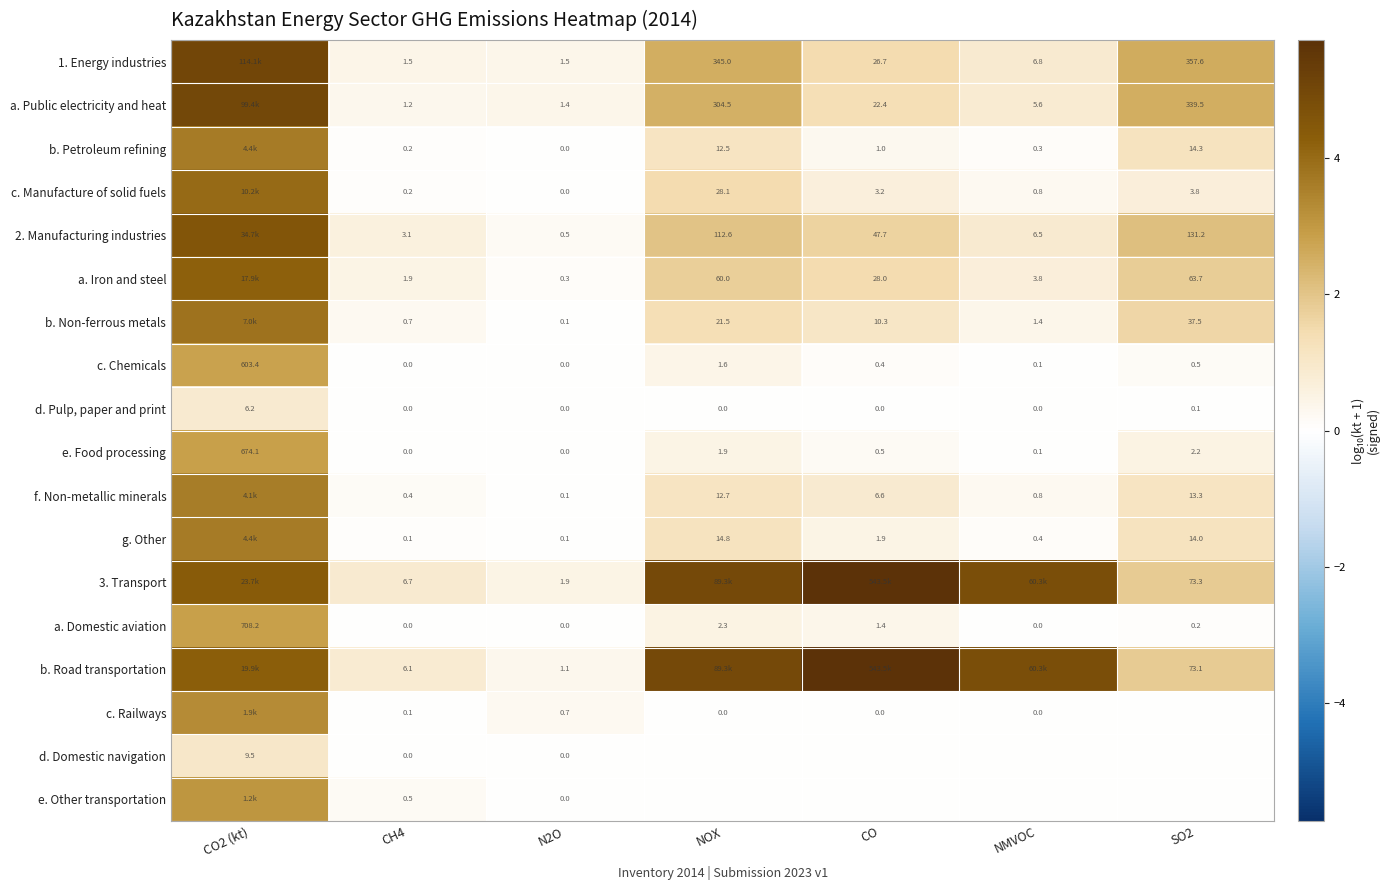

Is the value of 1. Energy industries at N2O greater than the value of f. Non-metallic minerals at NMVOC?

Yes